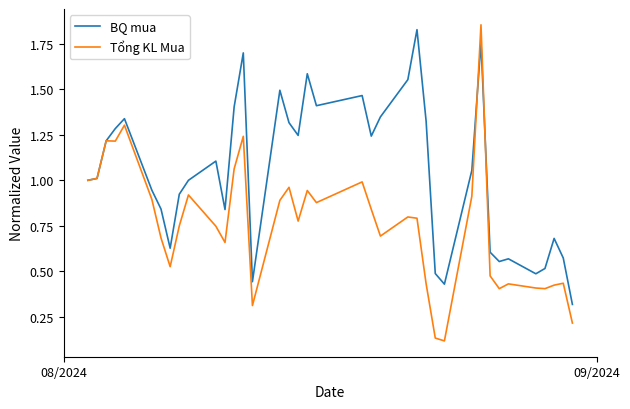

Which series has the largest range (max minus min)?

Tổng KL Mua